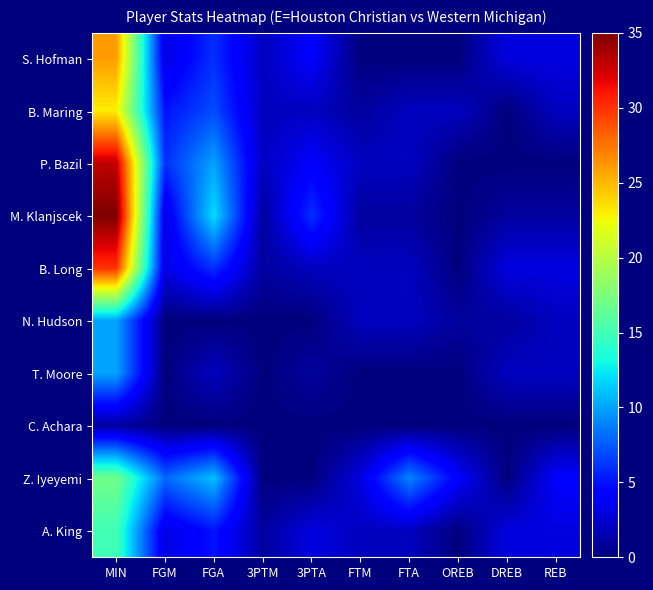

Which series has the largest range (max minus min)?

M. Klanjscek